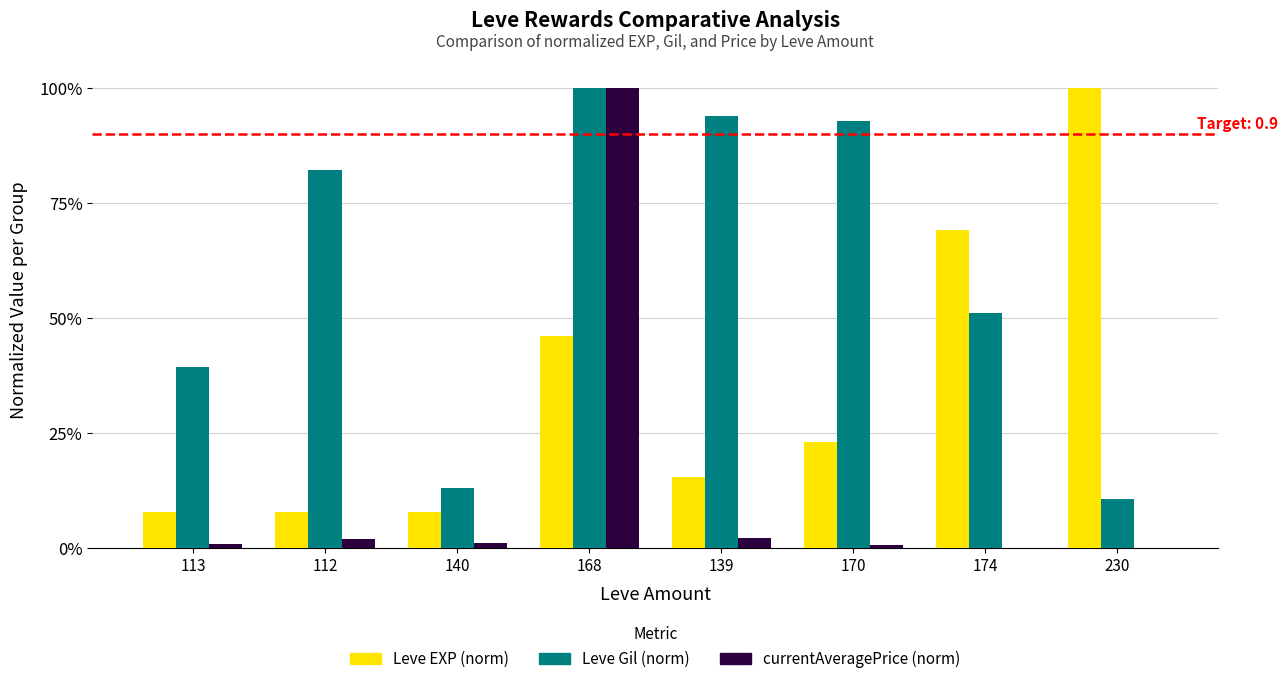

Are the bars horizontal?

No